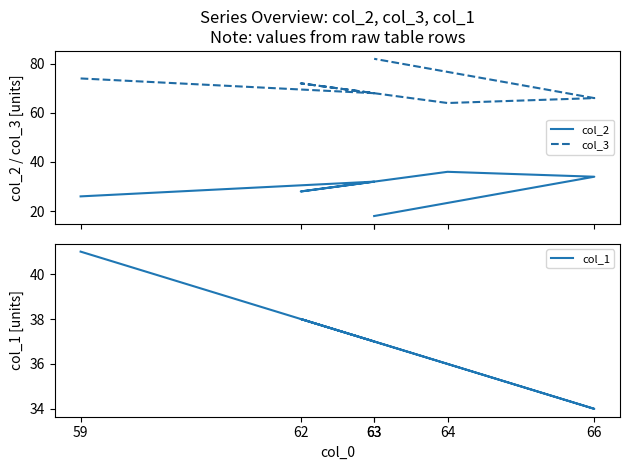

True or false: col_2 and col_1 cross at least once.

False